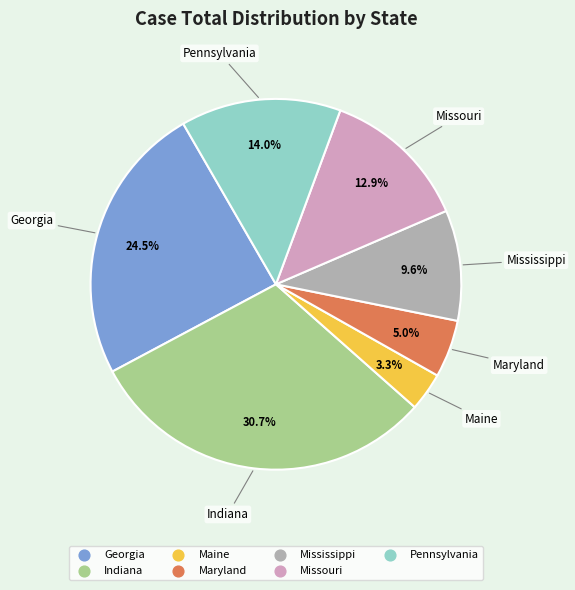

What is the ratio of the value at Indiana to the value at Mississippi?

3.2